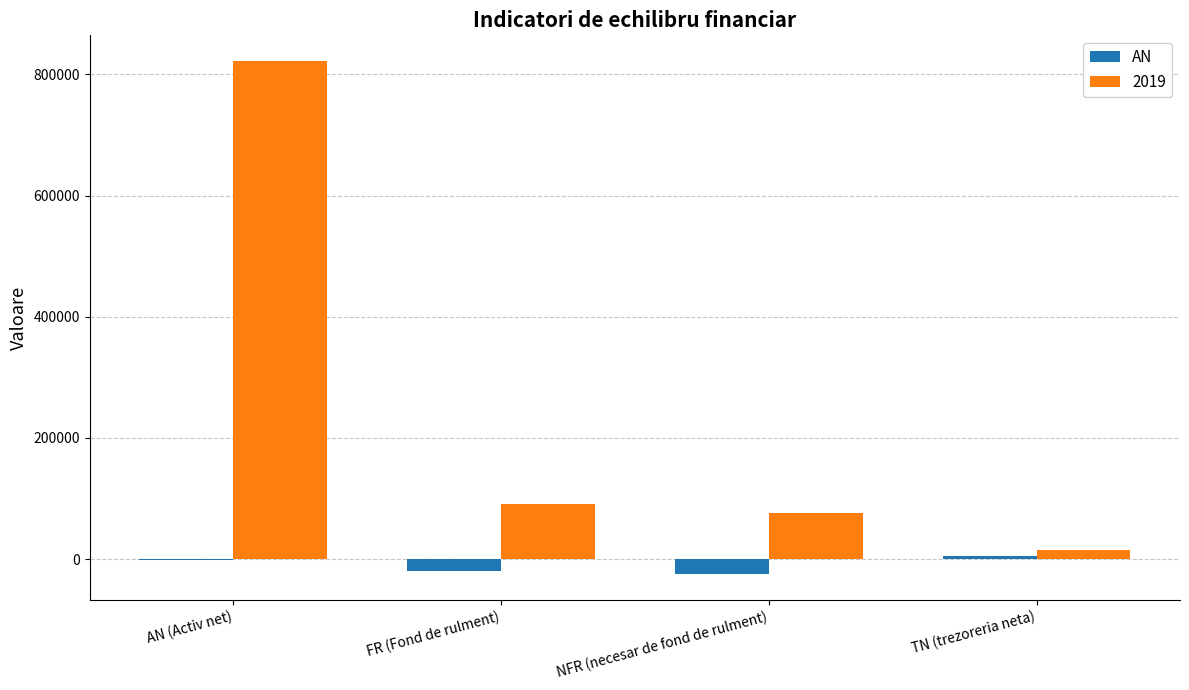

Are the bars grouped side by side (vs. stacked)?

Yes